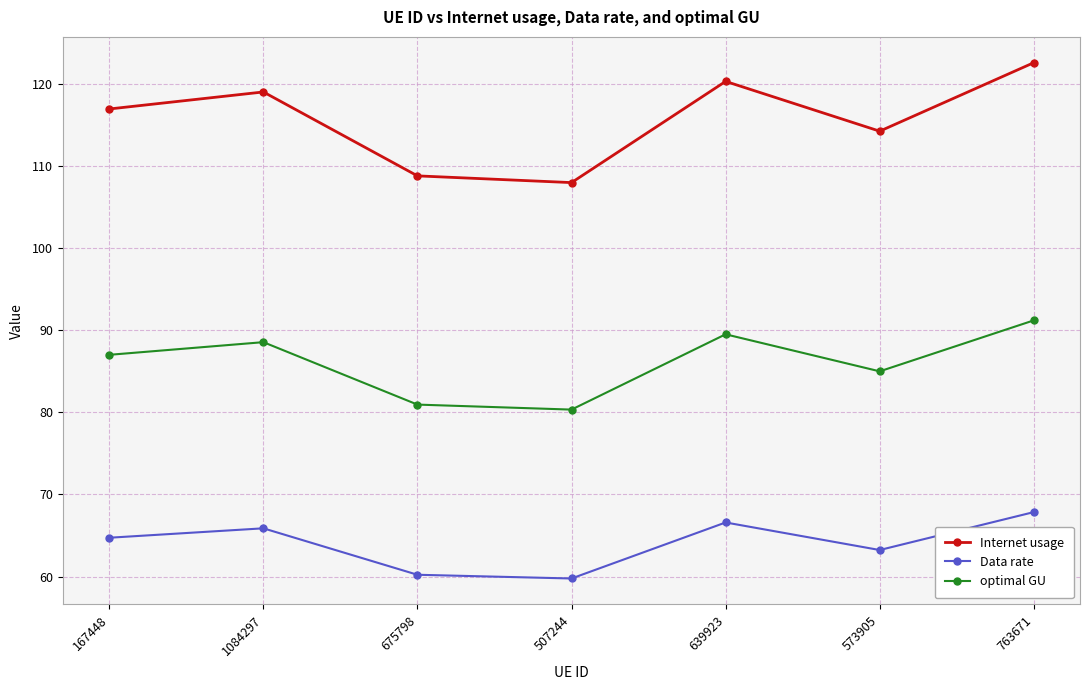

True or false: optimal GU and Internet usage intersect in this chart.

False